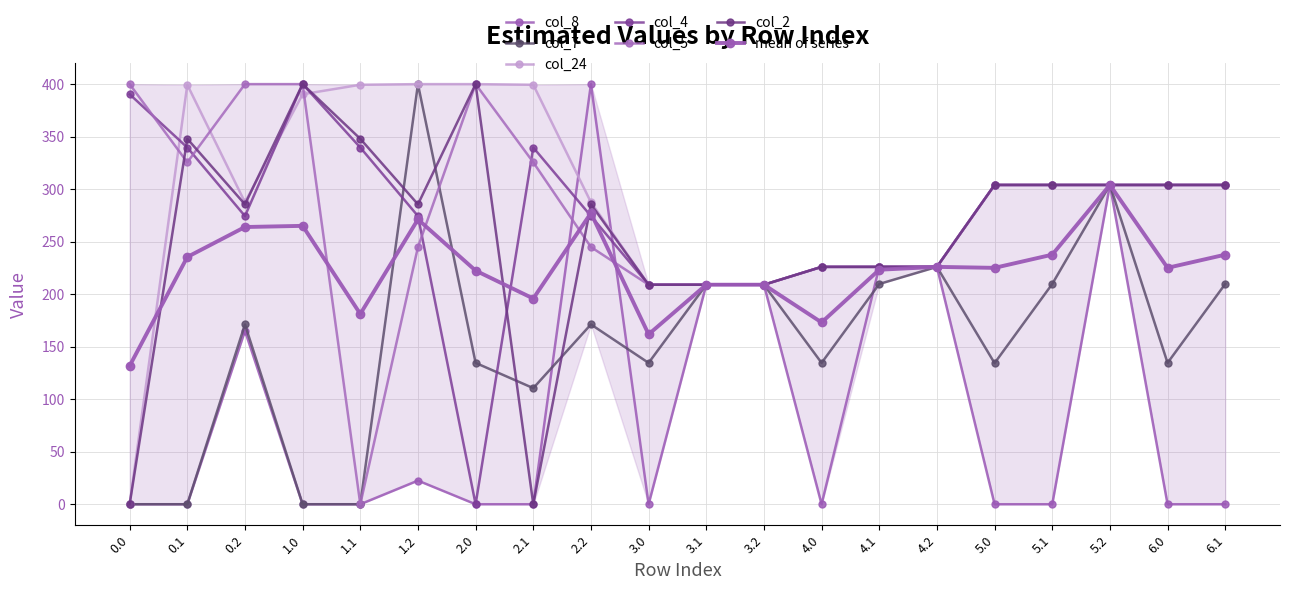

Rank the series at 2.0 from highest to lowest value.

col_24, col_5, col_2, col_7, col_8, col_4